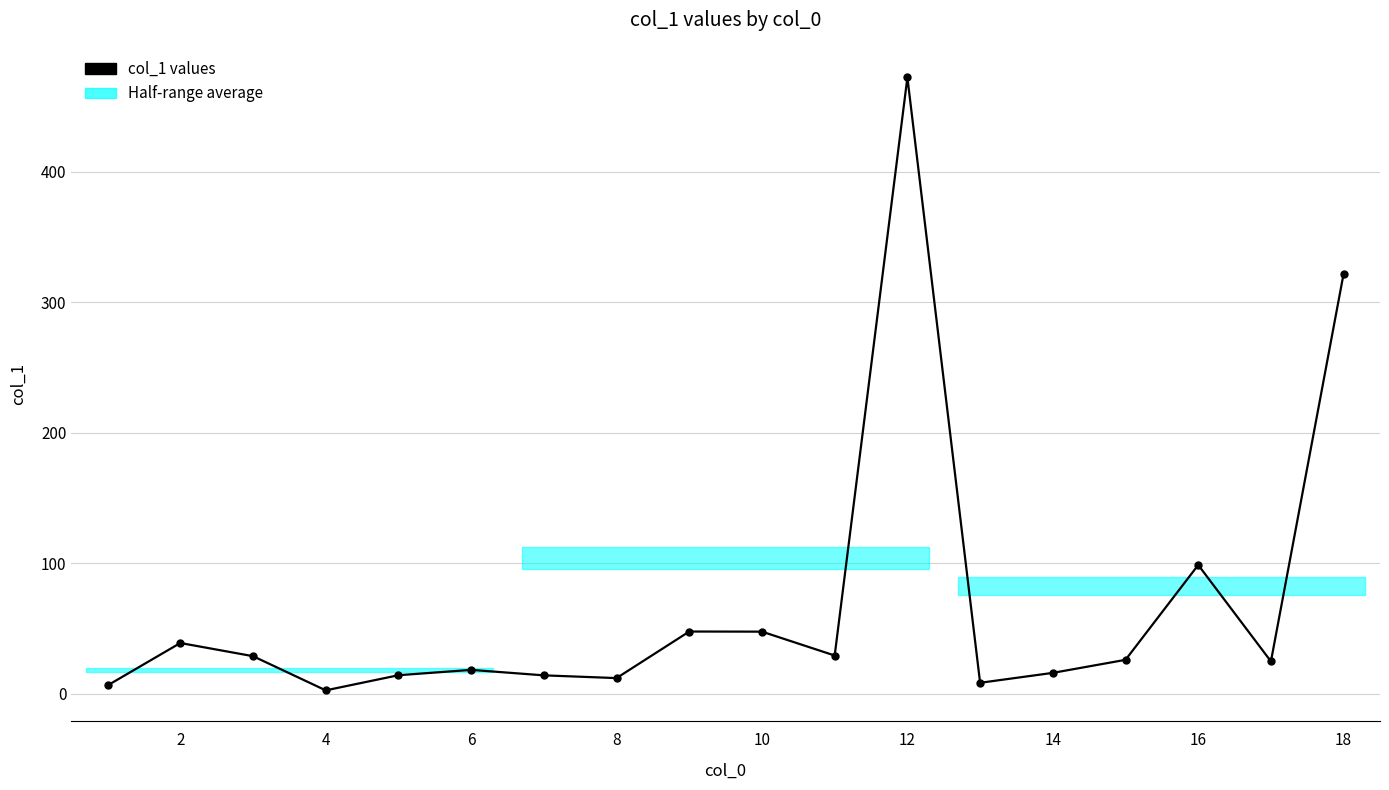

What is the maximum value shown in the chart?

472.3